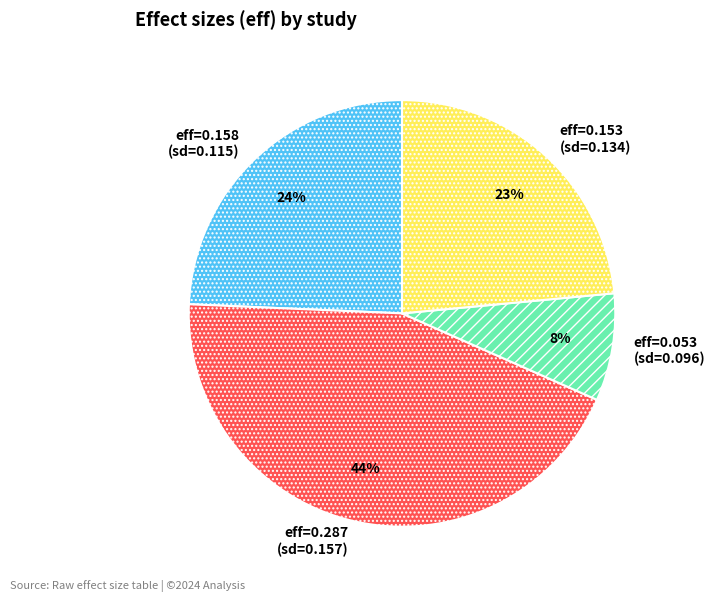

Is eff=0.158 (sd=0.115) the majority of the pie?

No